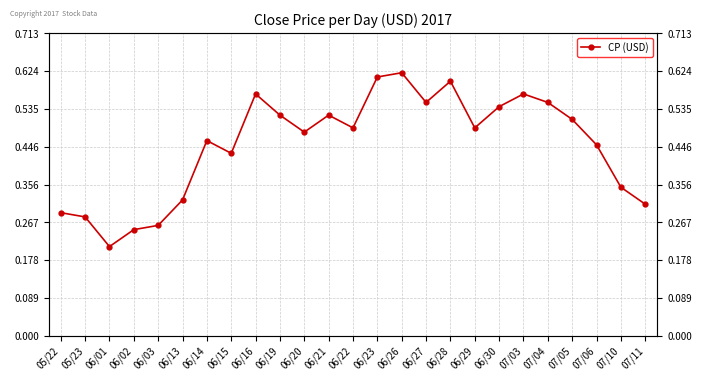

What is the difference between the values at 06/13 and 06/23?

0.3